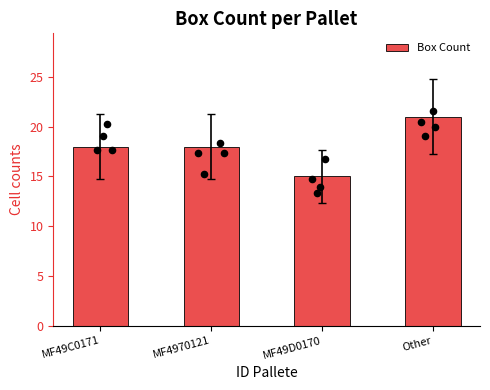

What is the change in value from MF49C0171 to Other?

+3